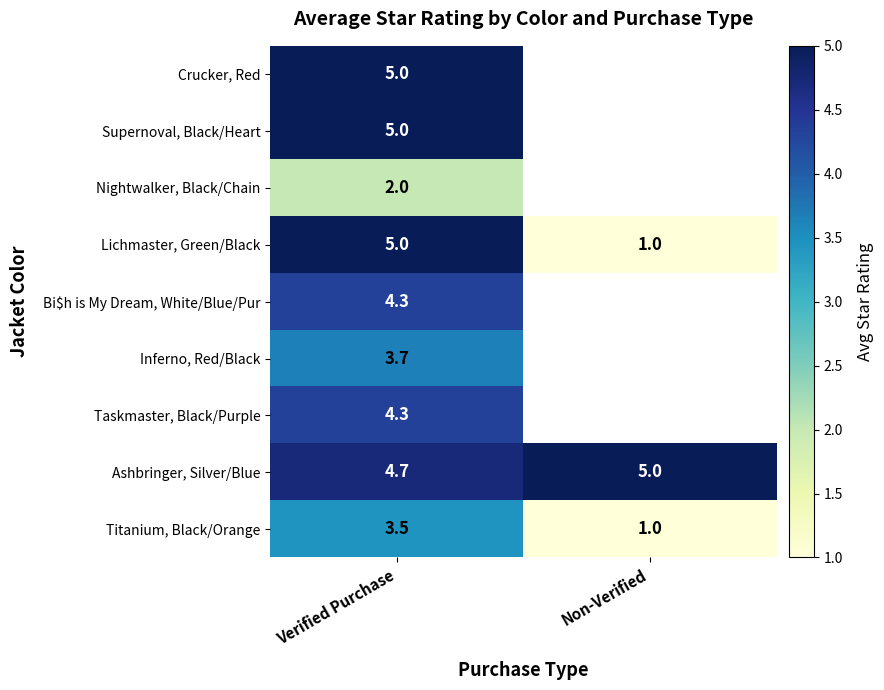

Rank the categories by Ashbringer, Silver/Blue value from lowest to highest.

Verified Purchase, Non-Verified